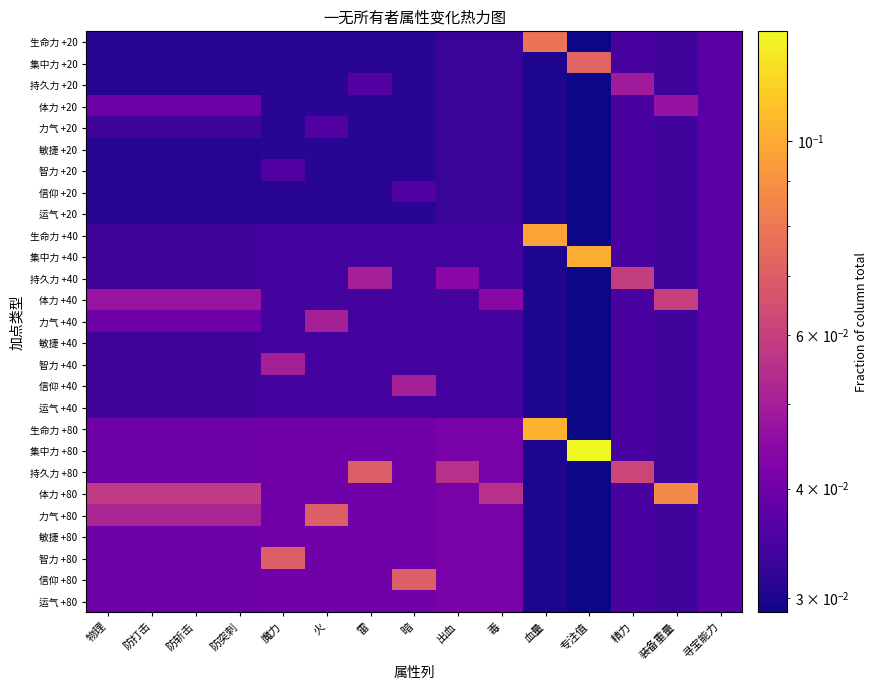

Reading left to right, list all the values displayed in this chart.

生命力 +20: 物理=0.0	防打击=0.0	防斩击=0.0	防突刺=0.0	魔力=0.0	火=0.0	雷=0.0	暗=0.0	出血=0.0	毒=0.0	血量=0.1	专注值=0.0	精力=0.0	装备重量=0.0	寻宝能力=0.0
集中力 +20: 物理=0.0	防打击=0.0	防斩击=0.0	防突刺=0.0	魔力=0.0	火=0.0	雷=0.0	暗=0.0	出血=0.0	毒=0.0	血量=0.0	专注值=0.1	精力=0.0	装备重量=0.0	寻宝能力=0.0
持久力 +20: 物理=0.0	防打击=0.0	防斩击=0.0	防突刺=0.0	魔力=0.0	火=0.0	雷=0.0	暗=0.0	出血=0.0	毒=0.0	血量=0.0	专注值=0.0	精力=0.0	装备重量=0.0	寻宝能力=0.0
体力 +20: 物理=0.0	防打击=0.0	防斩击=0.0	防突刺=0.0	魔力=0.0	火=0.0	雷=0.0	暗=0.0	出血=0.0	毒=0.0	血量=0.0	专注值=0.0	精力=0.0	装备重量=0.0	寻宝能力=0.0
力气 +20: 物理=0.0	防打击=0.0	防斩击=0.0	防突刺=0.0	魔力=0.0	火=0.0	雷=0.0	暗=0.0	出血=0.0	毒=0.0	血量=0.0	专注值=0.0	精力=0.0	装备重量=0.0	寻宝能力=0.0
敏捷 +20: 物理=0.0	防打击=0.0	防斩击=0.0	防突刺=0.0	魔力=0.0	火=0.0	雷=0.0	暗=0.0	出血=0.0	毒=0.0	血量=0.0	专注值=0.0	精力=0.0	装备重量=0.0	寻宝能力=0.0
智力 +20: 物理=0.0	防打击=0.0	防斩击=0.0	防突刺=0.0	魔力=0.0	火=0.0	雷=0.0	暗=0.0	出血=0.0	毒=0.0	血量=0.0	专注值=0.0	精力=0.0	装备重量=0.0	寻宝能力=0.0
信仰 +20: 物理=0.0	防打击=0.0	防斩击=0.0	防突刺=0.0	魔力=0.0	火=0.0	雷=0.0	暗=0.0	出血=0.0	毒=0.0	血量=0.0	专注值=0.0	精力=0.0	装备重量=0.0	寻宝能力=0.0
运气 +20: 物理=0.0	防打击=0.0	防斩击=0.0	防突刺=0.0	魔力=0.0	火=0.0	雷=0.0	暗=0.0	出血=0.0	毒=0.0	血量=0.0	专注值=0.0	精力=0.0	装备重量=0.0	寻宝能力=0.0
生命力 +40: 物理=0.0	防打击=0.0	防斩击=0.0	防突刺=0.0	魔力=0.0	火=0.0	雷=0.0	暗=0.0	出血=0.0	毒=0.0	血量=0.1	专注值=0.0	精力=0.0	装备重量=0.0	寻宝能力=0.0
集中力 +40: 物理=0.0	防打击=0.0	防斩击=0.0	防突刺=0.0	魔力=0.0	火=0.0	雷=0.0	暗=0.0	出血=0.0	毒=0.0	血量=0.0	专注值=0.1	精力=0.0	装备重量=0.0	寻宝能力=0.0
持久力 +40: 物理=0.0	防打击=0.0	防斩击=0.0	防突刺=0.0	魔力=0.0	火=0.0	雷=0.1	暗=0.0	出血=0.0	毒=0.0	血量=0.0	专注值=0.0	精力=0.1	装备重量=0.0	寻宝能力=0.0
体力 +40: 物理=0.0	防打击=0.0	防斩击=0.0	防突刺=0.0	魔力=0.0	火=0.0	雷=0.0	暗=0.0	出血=0.0	毒=0.0	血量=0.0	专注值=0.0	精力=0.0	装备重量=0.1	寻宝能力=0.0
力气 +40: 物理=0.0	防打击=0.0	防斩击=0.0	防突刺=0.0	魔力=0.0	火=0.1	雷=0.0	暗=0.0	出血=0.0	毒=0.0	血量=0.0	专注值=0.0	精力=0.0	装备重量=0.0	寻宝能力=0.0
敏捷 +40: 物理=0.0	防打击=0.0	防斩击=0.0	防突刺=0.0	魔力=0.0	火=0.0	雷=0.0	暗=0.0	出血=0.0	毒=0.0	血量=0.0	专注值=0.0	精力=0.0	装备重量=0.0	寻宝能力=0.0
智力 +40: 物理=0.0	防打击=0.0	防斩击=0.0	防突刺=0.0	魔力=0.1	火=0.0	雷=0.0	暗=0.0	出血=0.0	毒=0.0	血量=0.0	专注值=0.0	精力=0.0	装备重量=0.0	寻宝能力=0.0
信仰 +40: 物理=0.0	防打击=0.0	防斩击=0.0	防突刺=0.0	魔力=0.0	火=0.0	雷=0.0	暗=0.1	出血=0.0	毒=0.0	血量=0.0	专注值=0.0	精力=0.0	装备重量=0.0	寻宝能力=0.0
运气 +40: 物理=0.0	防打击=0.0	防斩击=0.0	防突刺=0.0	魔力=0.0	火=0.0	雷=0.0	暗=0.0	出血=0.0	毒=0.0	血量=0.0	专注值=0.0	精力=0.0	装备重量=0.0	寻宝能力=0.0
生命力 +80: 物理=0.0	防打击=0.0	防斩击=0.0	防突刺=0.0	魔力=0.0	火=0.0	雷=0.0	暗=0.0	出血=0.0	毒=0.0	血量=0.1	专注值=0.0	精力=0.0	装备重量=0.0	寻宝能力=0.0
集中力 +80: 物理=0.0	防打击=0.0	防斩击=0.0	防突刺=0.0	魔力=0.0	火=0.0	雷=0.0	暗=0.0	出血=0.0	毒=0.0	血量=0.0	专注值=0.1	精力=0.0	装备重量=0.0	寻宝能力=0.0
持久力 +80: 物理=0.0	防打击=0.0	防斩击=0.0	防突刺=0.0	魔力=0.0	火=0.0	雷=0.1	暗=0.0	出血=0.1	毒=0.0	血量=0.0	专注值=0.0	精力=0.1	装备重量=0.0	寻宝能力=0.0
体力 +80: 物理=0.1	防打击=0.1	防斩击=0.1	防突刺=0.1	魔力=0.0	火=0.0	雷=0.0	暗=0.0	出血=0.0	毒=0.1	血量=0.0	专注值=0.0	精力=0.0	装备重量=0.1	寻宝能力=0.0
力气 +80: 物理=0.1	防打击=0.1	防斩击=0.1	防突刺=0.1	魔力=0.0	火=0.1	雷=0.0	暗=0.0	出血=0.0	毒=0.0	血量=0.0	专注值=0.0	精力=0.0	装备重量=0.0	寻宝能力=0.0
敏捷 +80: 物理=0.0	防打击=0.0	防斩击=0.0	防突刺=0.0	魔力=0.0	火=0.0	雷=0.0	暗=0.0	出血=0.0	毒=0.0	血量=0.0	专注值=0.0	精力=0.0	装备重量=0.0	寻宝能力=0.0
智力 +80: 物理=0.0	防打击=0.0	防斩击=0.0	防突刺=0.0	魔力=0.1	火=0.0	雷=0.0	暗=0.0	出血=0.0	毒=0.0	血量=0.0	专注值=0.0	精力=0.0	装备重量=0.0	寻宝能力=0.0
信仰 +80: 物理=0.0	防打击=0.0	防斩击=0.0	防突刺=0.0	魔力=0.0	火=0.0	雷=0.0	暗=0.1	出血=0.0	毒=0.0	血量=0.0	专注值=0.0	精力=0.0	装备重量=0.0	寻宝能力=0.0
运气 +80: 物理=0.0	防打击=0.0	防斩击=0.0	防突刺=0.0	魔力=0.0	火=0.0	雷=0.0	暗=0.0	出血=0.0	毒=0.0	血量=0.0	专注值=0.0	精力=0.0	装备重量=0.0	寻宝能力=0.0